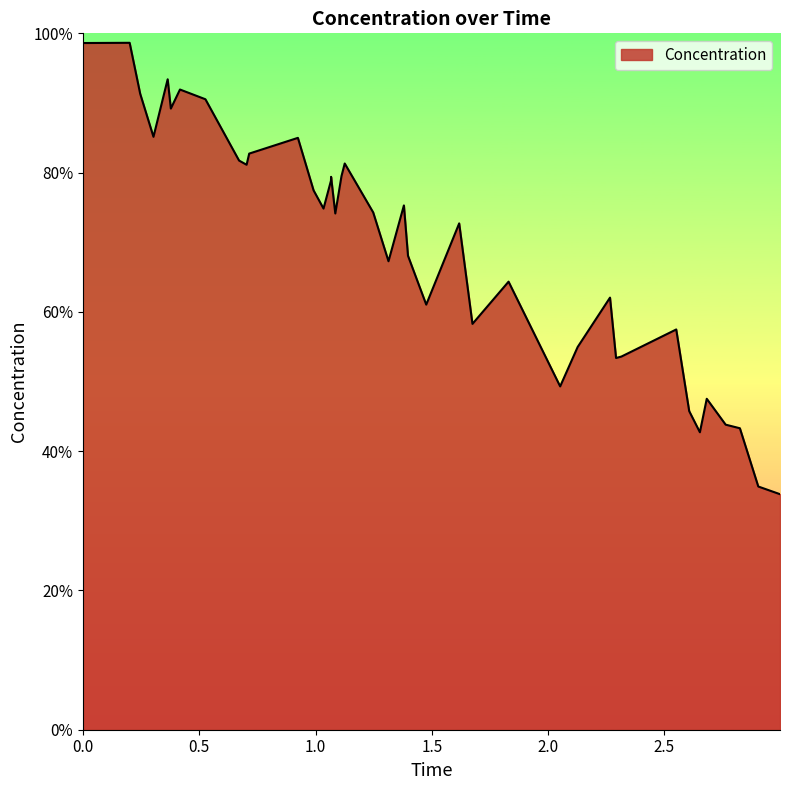

What is the difference between the maximum and minimum values?

64.8